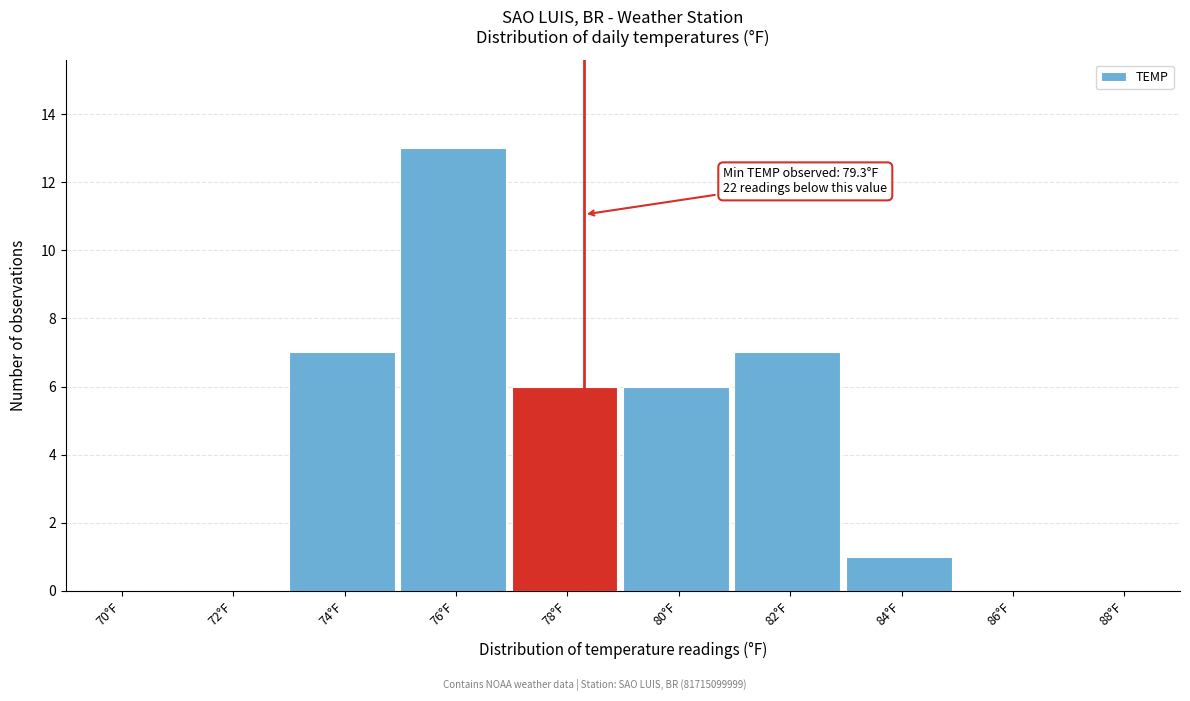

Reading left to right, what are all the values shown in this chart?

70°F=0	72°F=0	74°F=7	76°F=13	78°F=6	80°F=6	82°F=7	84°F=1	86°F=0	88°F=0